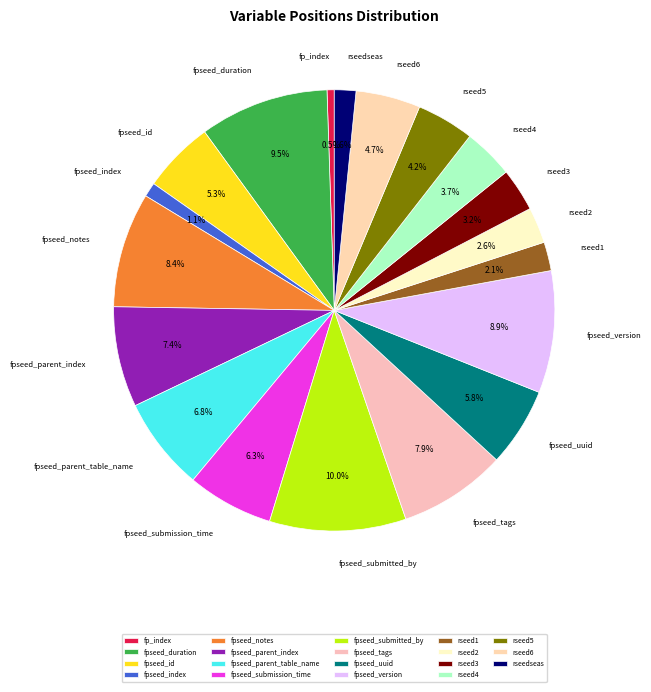

Is it true that fp_index is 13% of the pie?

False